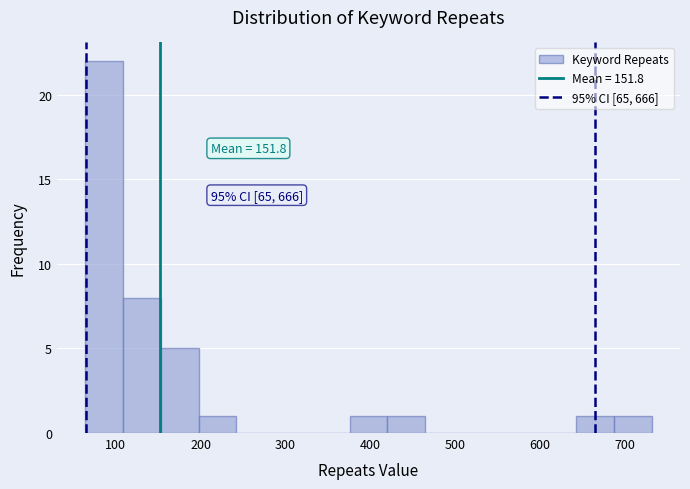

Over which range of the x-axis is the bar tallest?

60 to 110